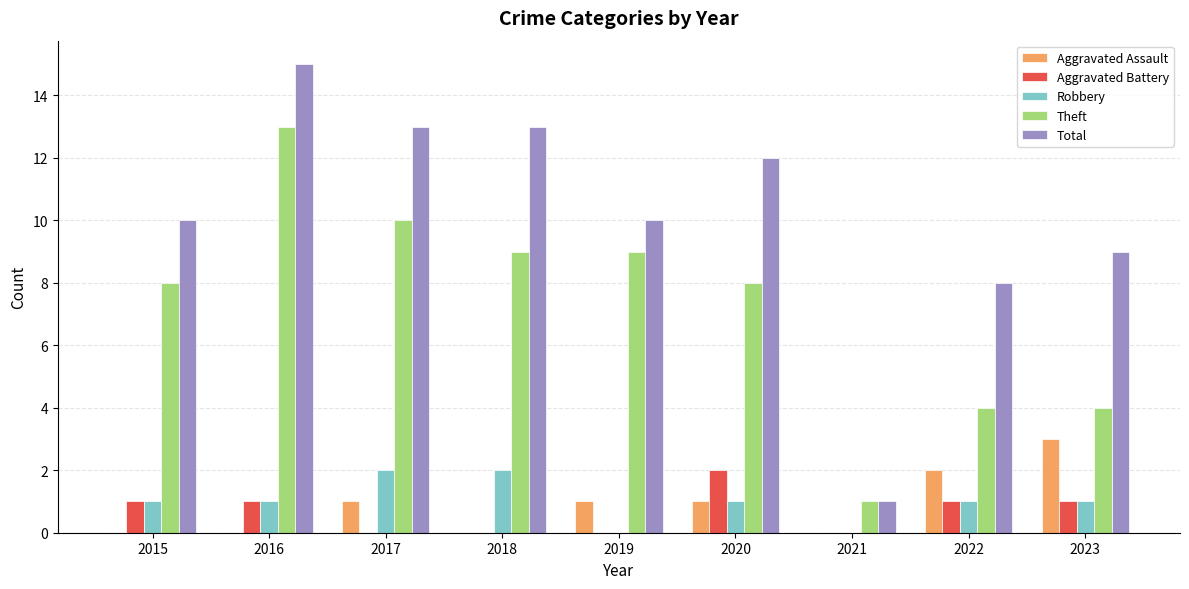

Count the number of data series in this chart.

5